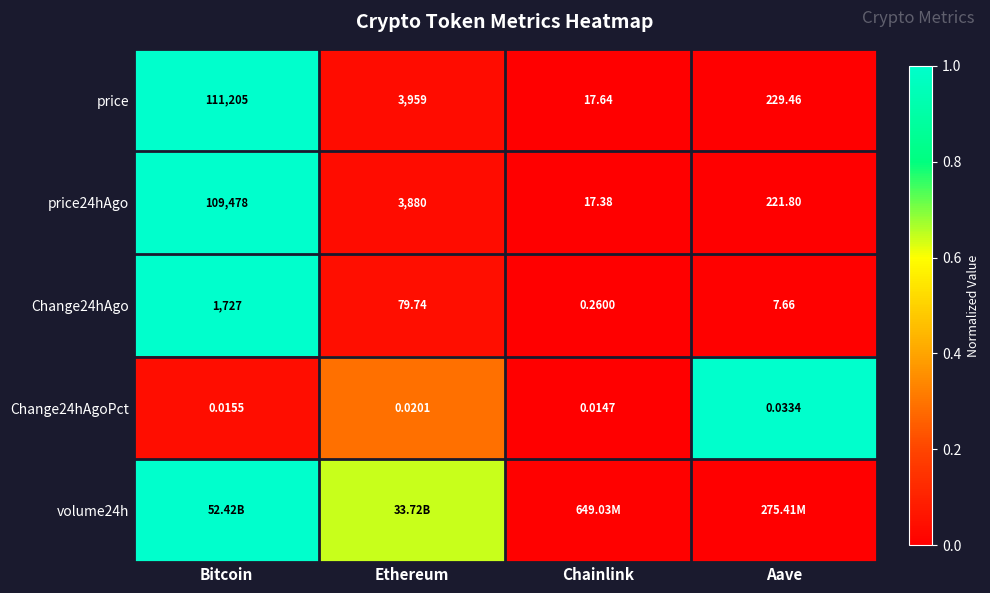

The price series shows 0.0 at Aave. True or false?

False